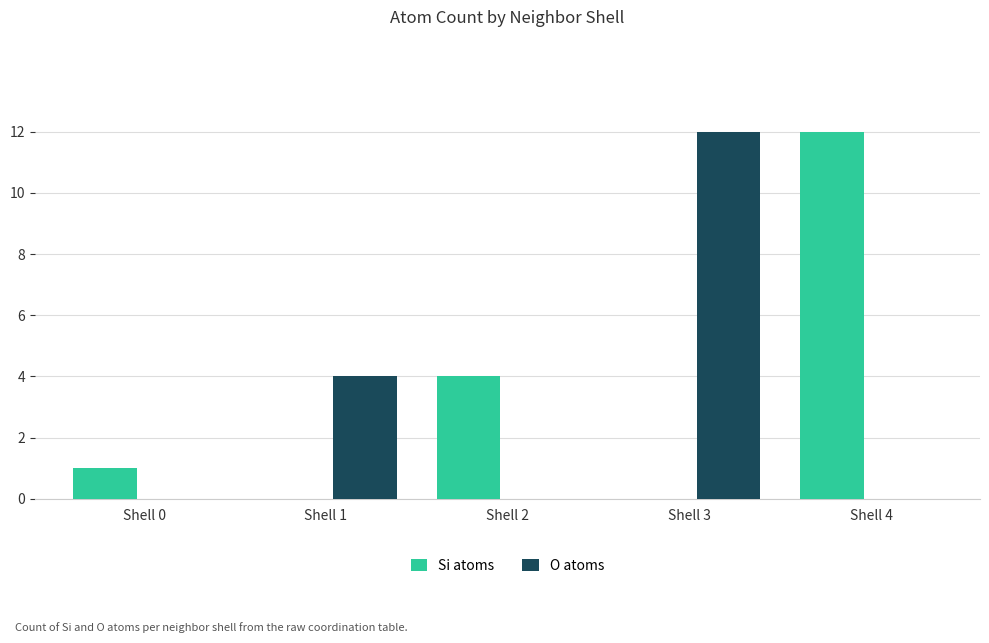

Reading left to right, extract all data points from this chart.

Si atoms: 1	0	4	0	12
O atoms: 0	4	0	12	0